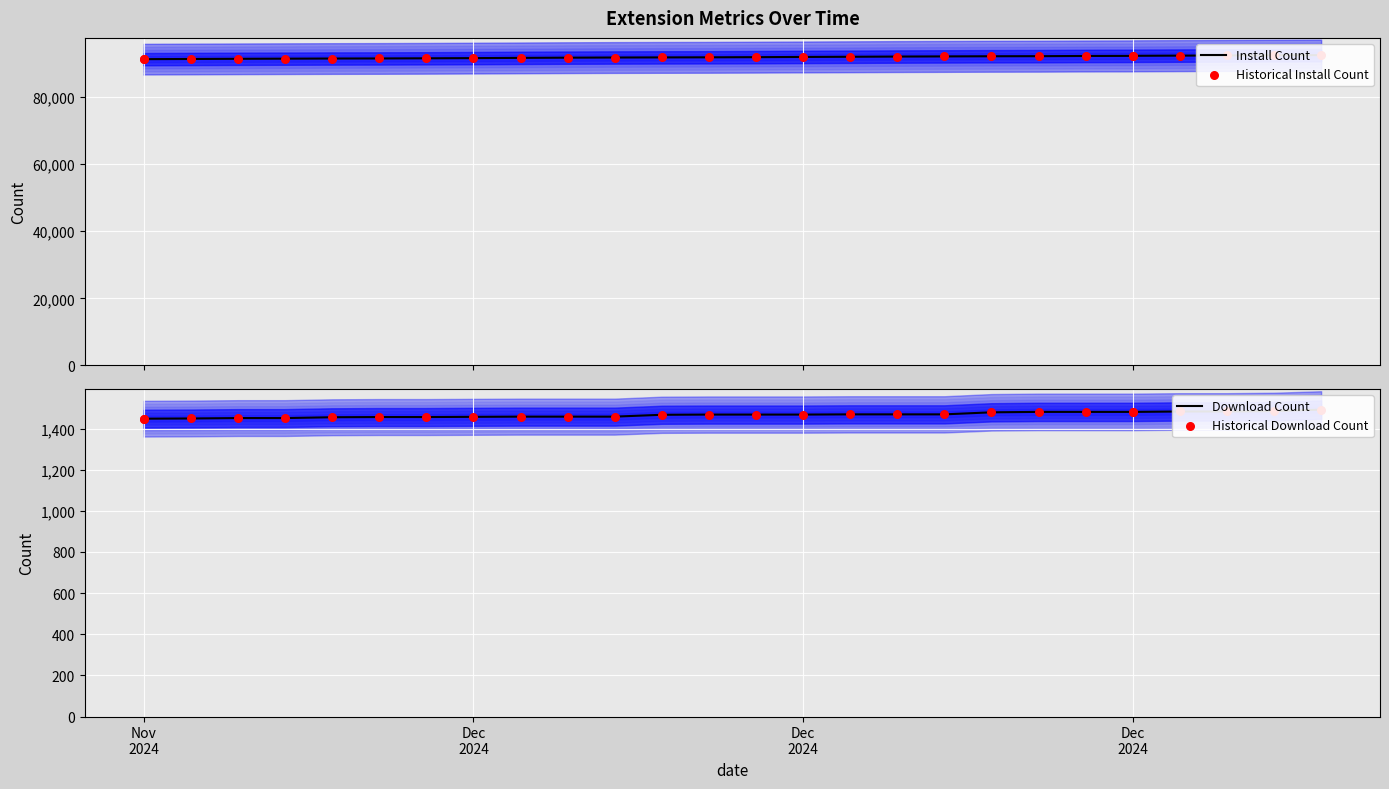

Which series has the widest spread of Y values?

Install Count